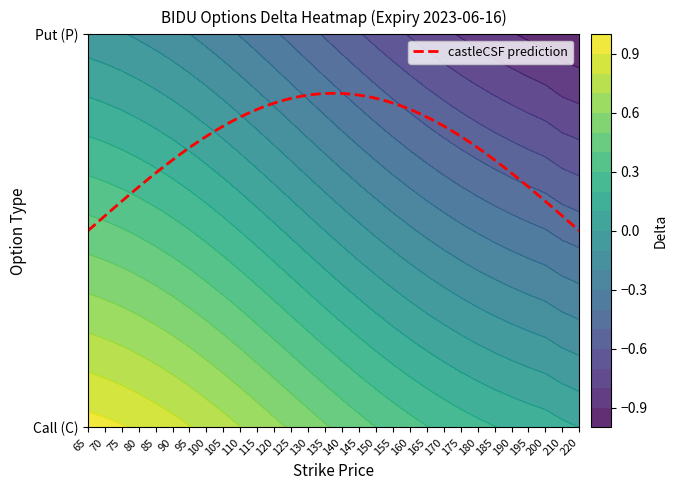

Reading left to right, list all the values displayed in this chart.

65: 0.9	-0.1
70: 0.9	-0.1
75: 0.9	-0.1
80: 0.9	-0.1
85: 0.9	-0.1
90: 0.8	-0.2
95: 0.8	-0.2
100: 0.8	-0.2
105: 0.7	-0.3
110: 0.7	-0.3
115: 0.7	-0.3
120: 0.6	-0.4
125: 0.6	-0.4
130: 0.5	-0.5
135: 0.5	-0.5
140: 0.5	-0.6
145: 0.4	-0.6
150: 0.4	-0.6
155: 0.4	-0.7
160: 0.3	-0.7
165: 0.3	-0.7
170: 0.3	-0.8
175: 0.2	-0.8
180: 0.2	-0.8
185: 0.2	-0.9
190: 0.2	-0.9
195: 0.2	-0.9
200: 0.1	-0.9
210: 0.1	-1.0
220: 0.1	-1.0